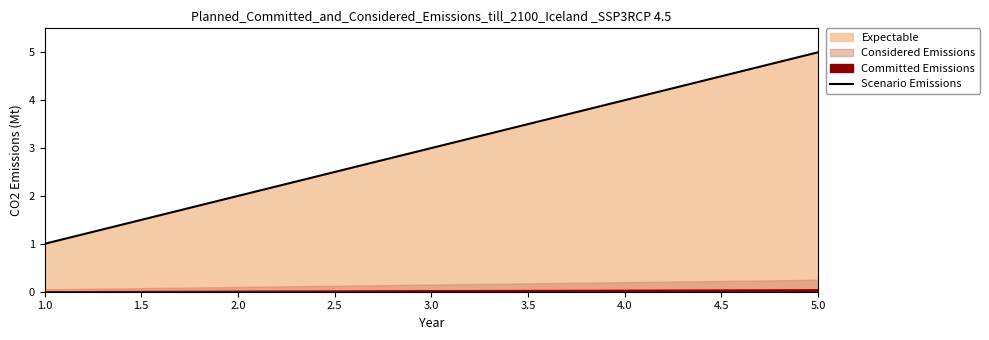

How many values are between 2 and 4?

3